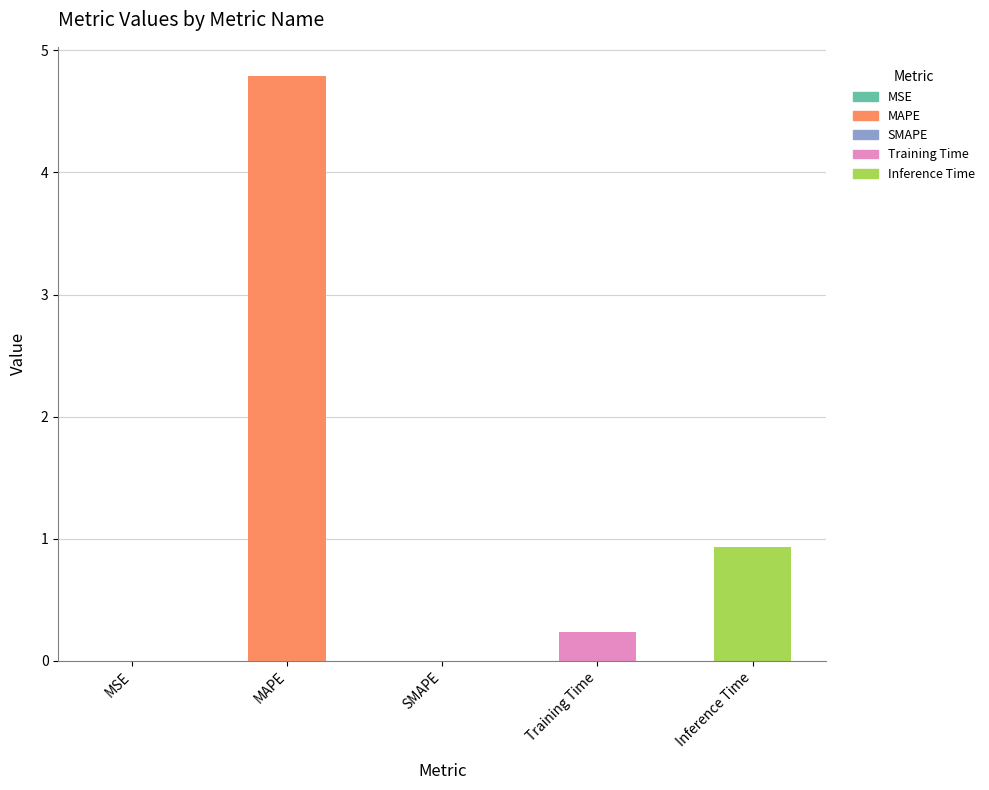

Which category has the highest value across all series?

MAPE